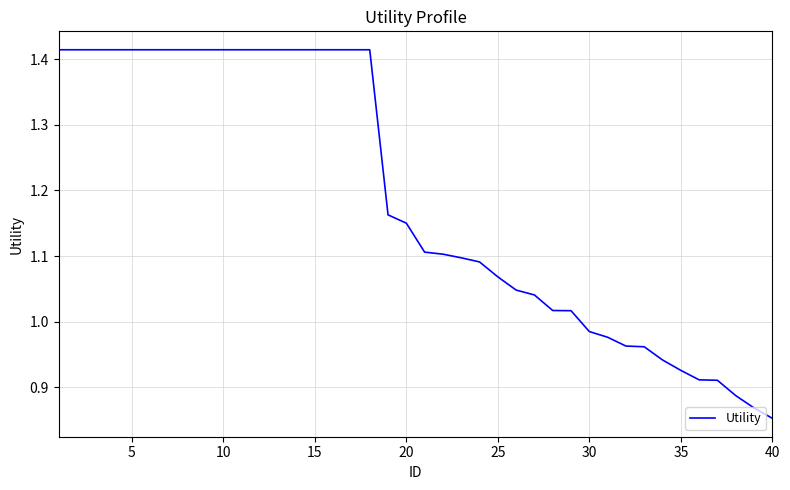

What is the difference between the second highest and second lowest values?

0.5